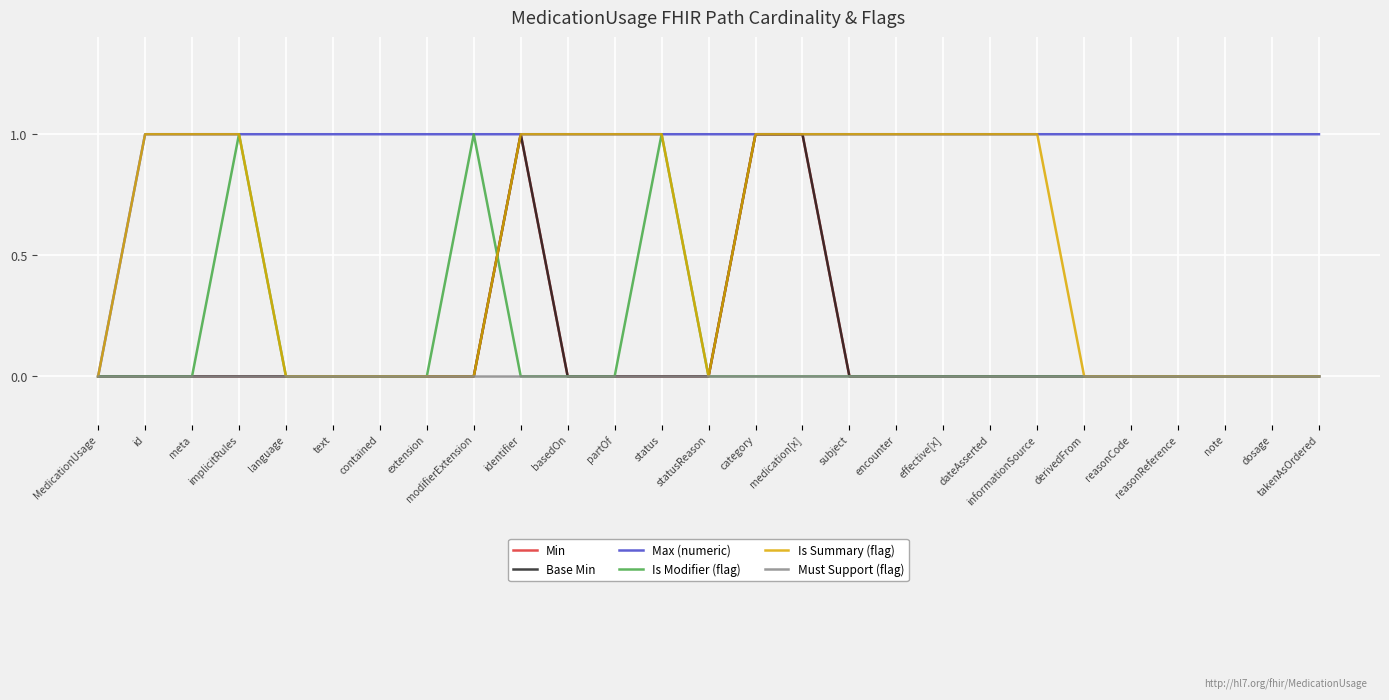

True or false: Must Support (flag) and Base Min cross at least once.

False